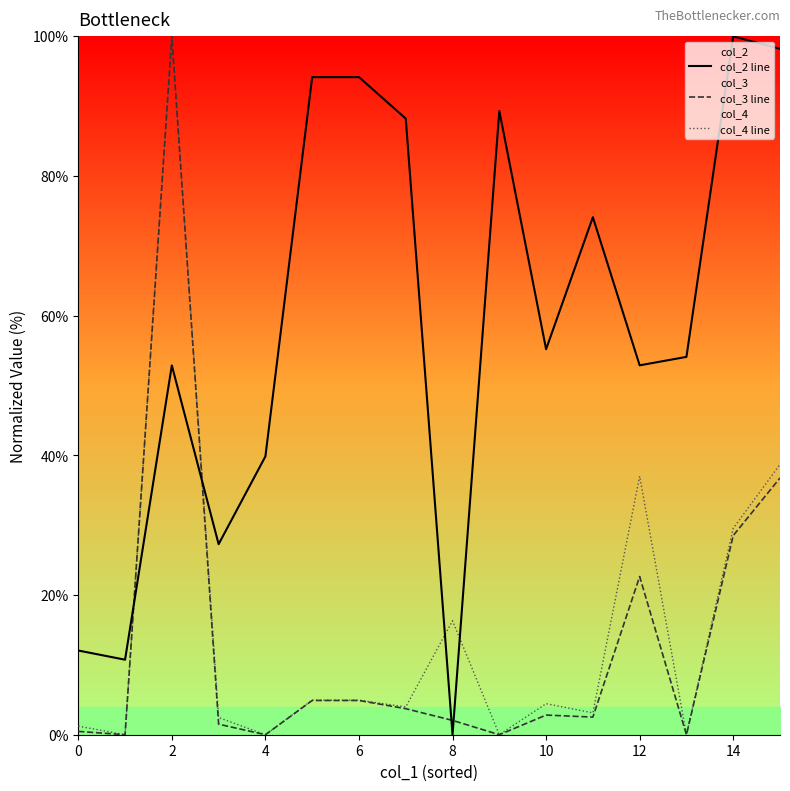

How many lines are shown in the chart?

3